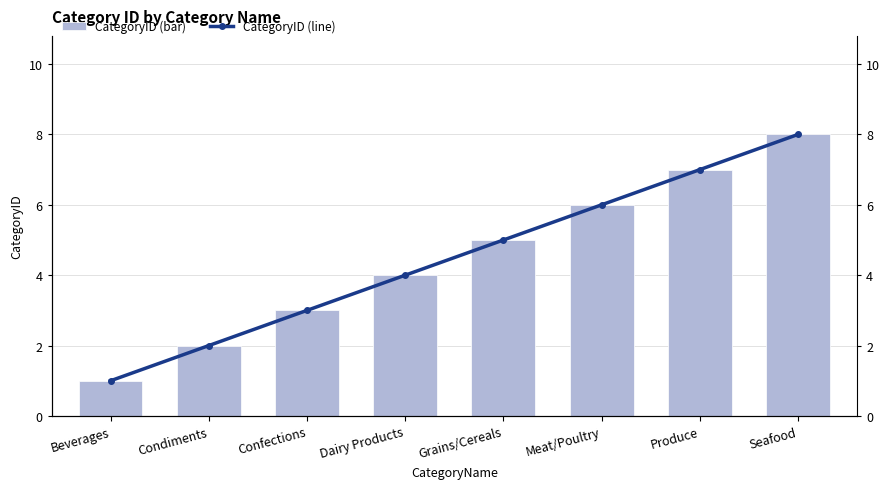

What are all the series names shown in the legend?

CategoryID (bar), CategoryID (line)